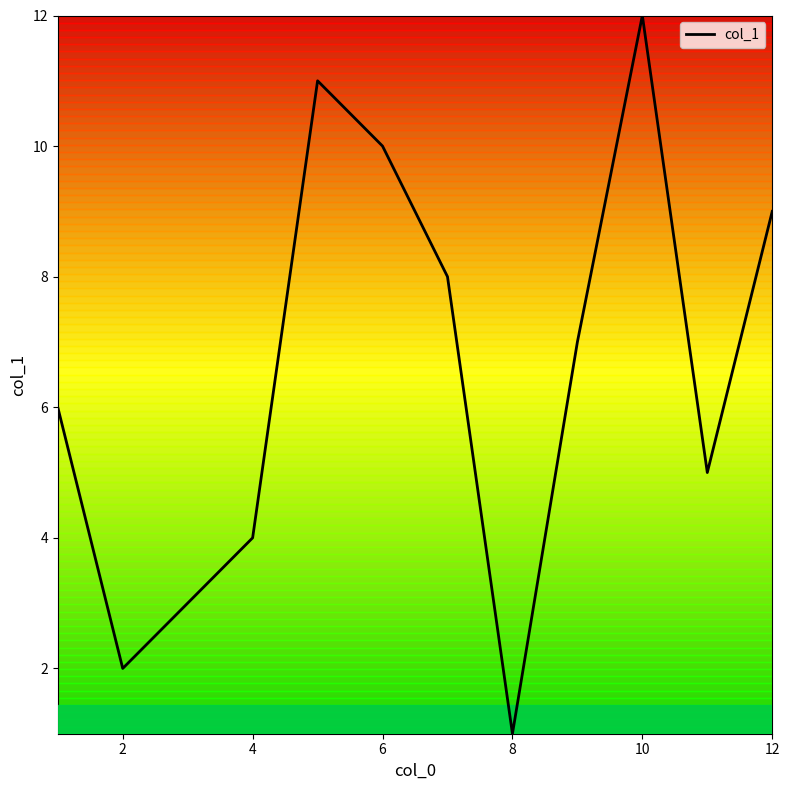

What is the maximum value shown in the chart?

12